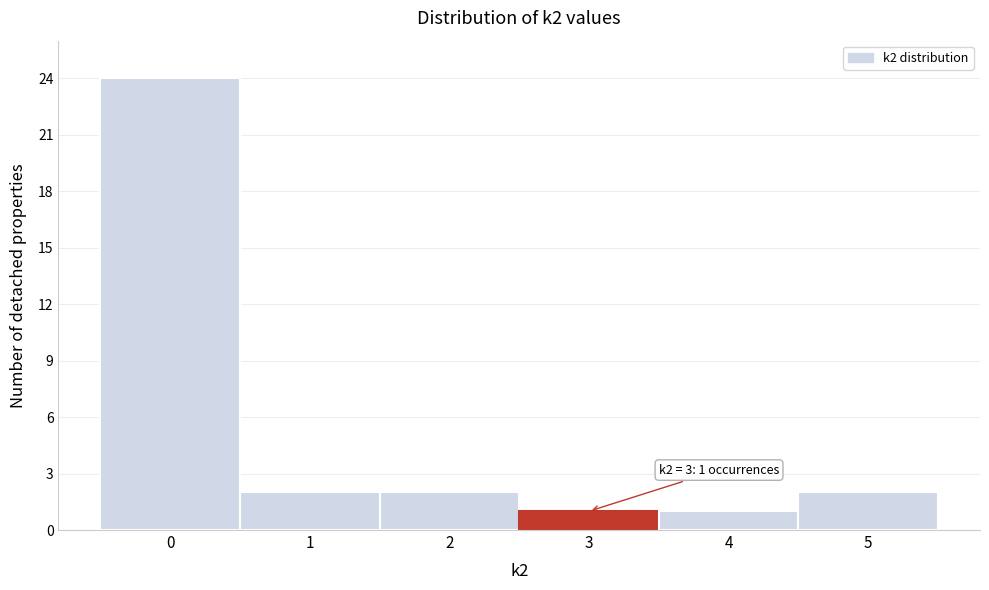

Over which range of the x-axis is the bar tallest?

-0.5 to 0.5